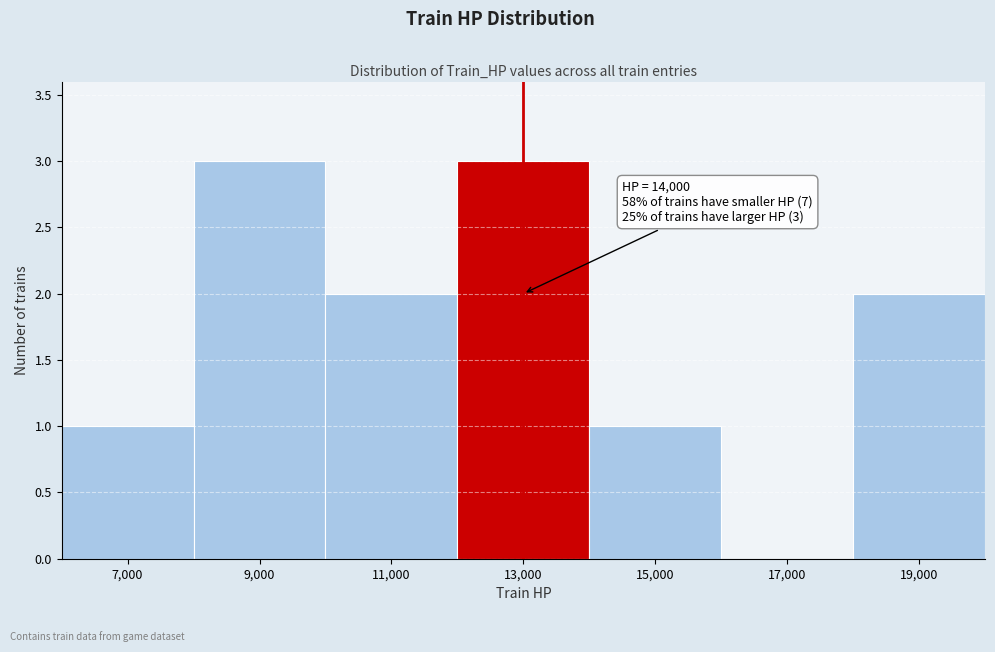

Reading left to right, what are all the values shown in this chart?

7,000=1	9,000=3	11,000=2	13,000=3	15,000=1	17,000=0	19,000=2